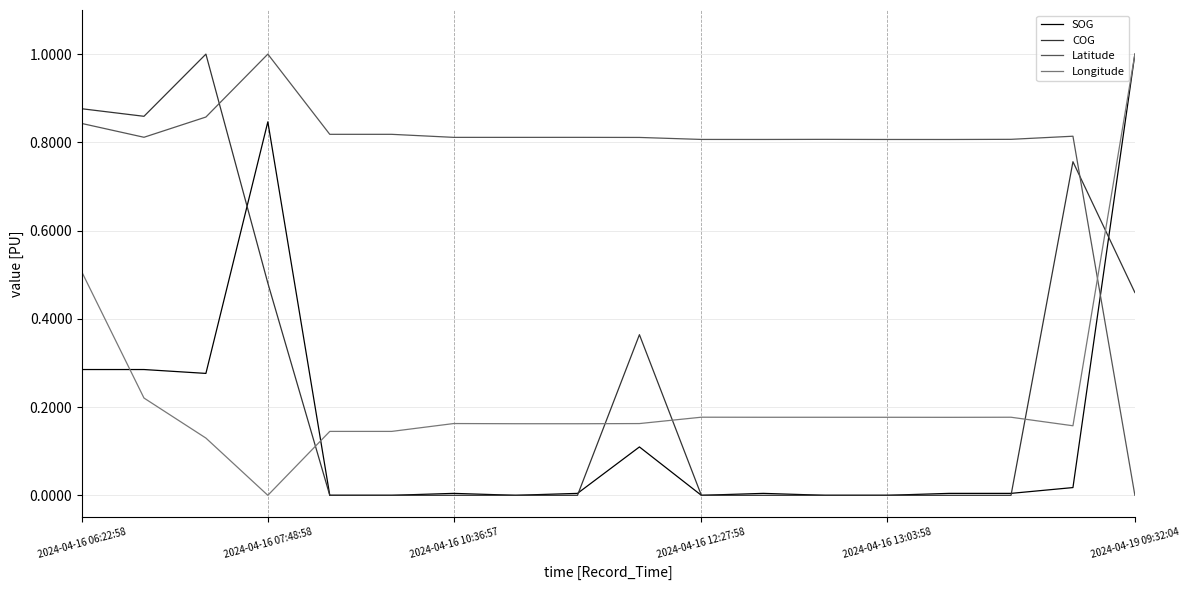

Which series has the largest total across all categories?

Latitude